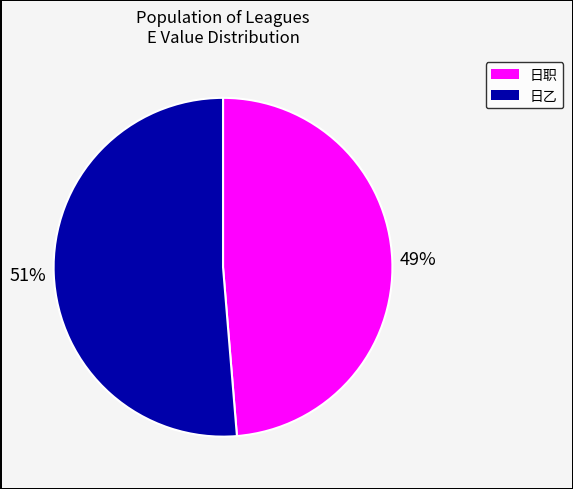

Does any single category account for the majority?

Yes